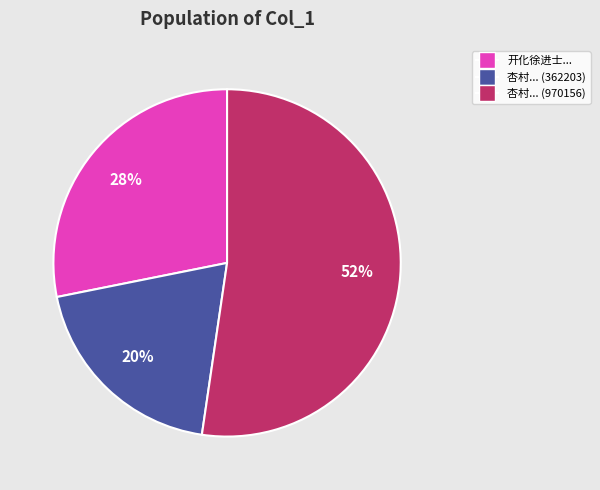

Is there any slice that represents more than half of the pie?

Yes